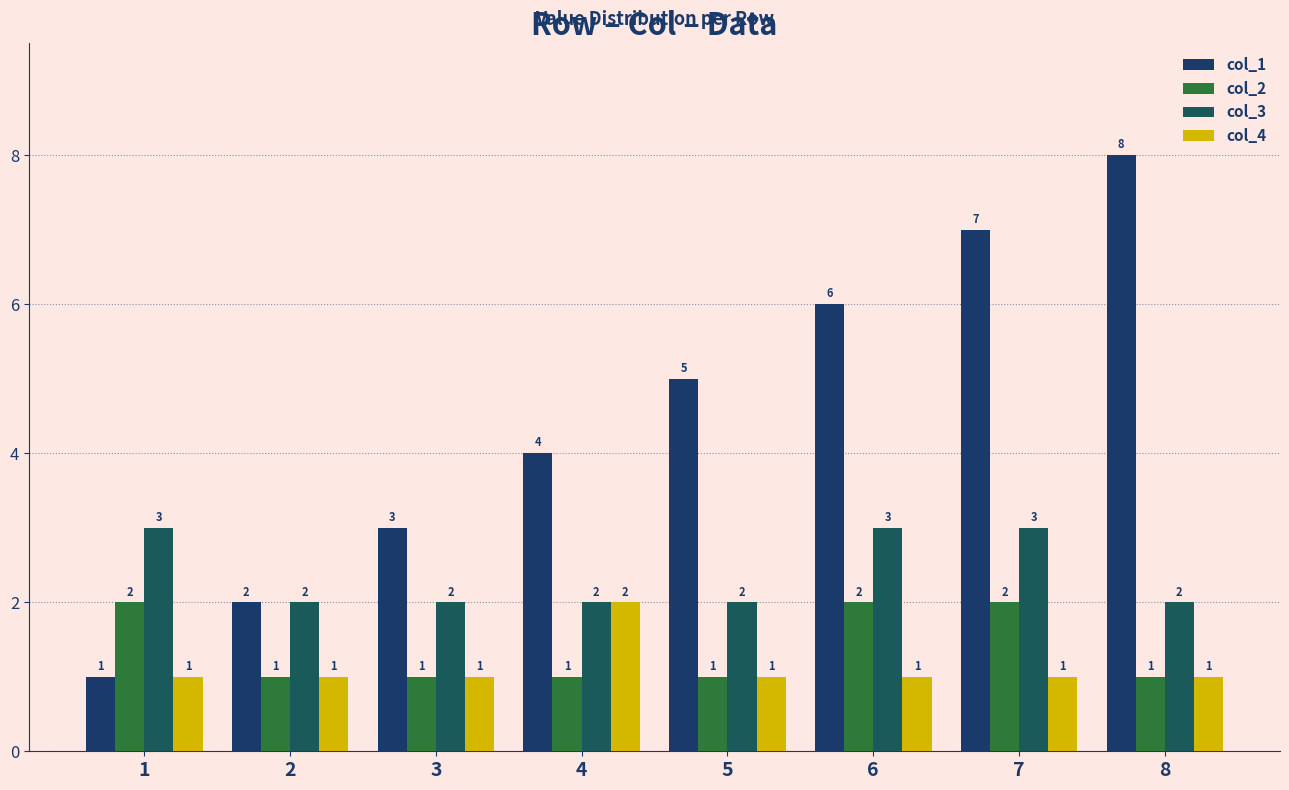

What is the value of the col_2 bar at the 1st from the left?

2